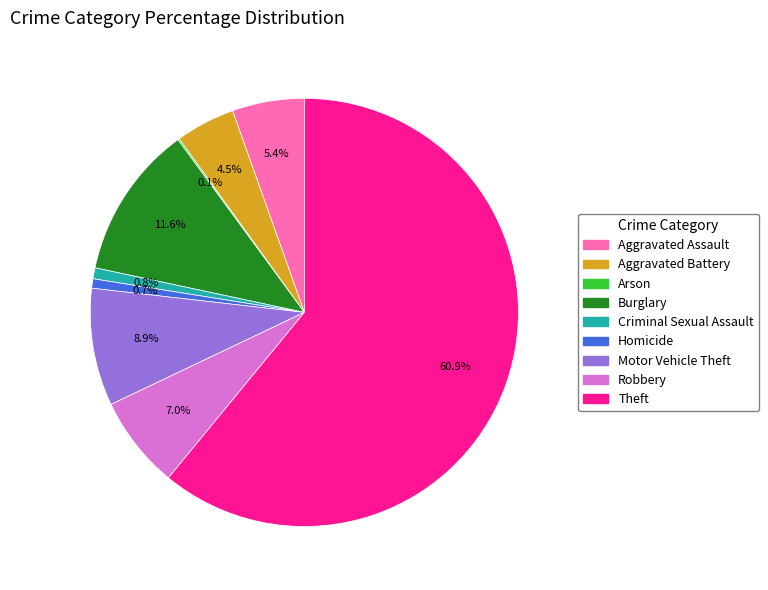

To the nearest percent, what percentage of the pie is Aggravated Assault?

5%